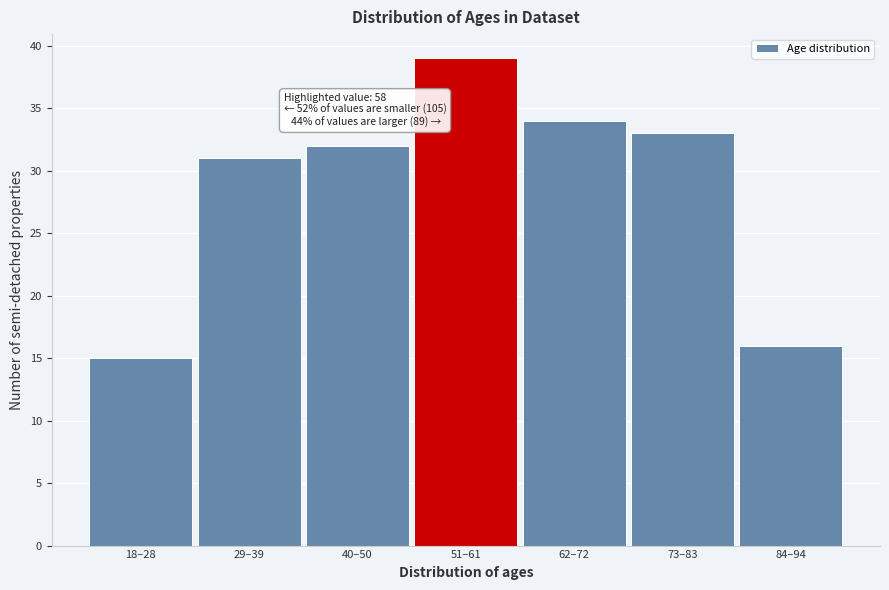

Reading left to right, transcribe all the data shown in this chart.

18–28=15	29–39=31	40–50=32	51–61=39	62–72=34	73–83=33	84–94=16